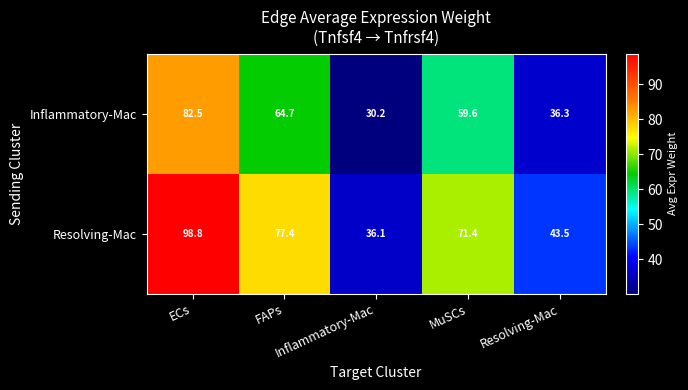

At how many categories does at least one series exceed 42?

4